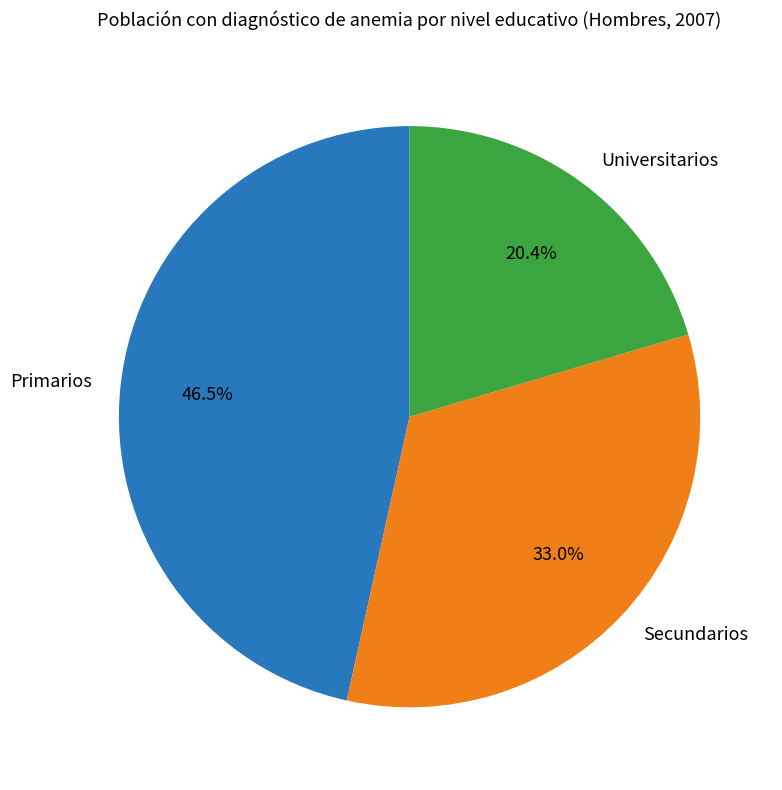

How many segments does this pie chart have?

3